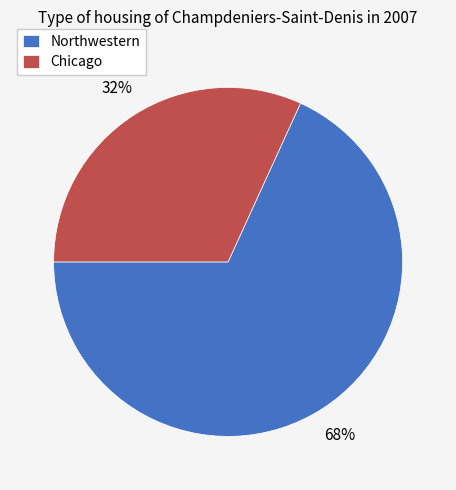

Which has a higher value, Chicago or Northwestern?

Northwestern